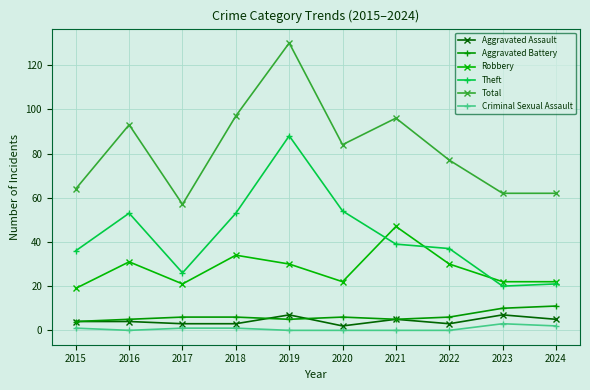

What value does the Theft series have at 2019?

88